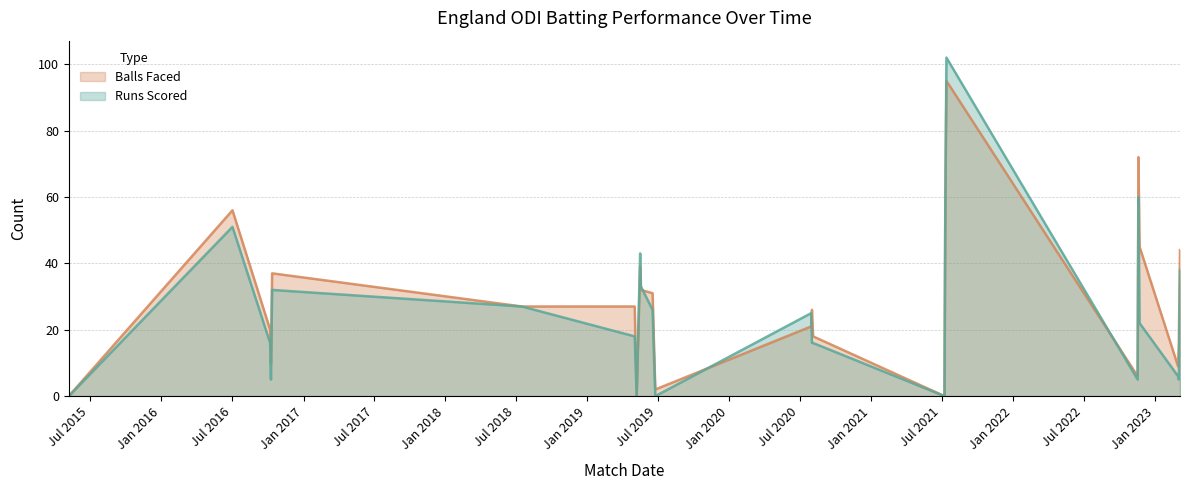

Rank the series by their average value, from lowest to highest.

Runs Scored, Balls Faced